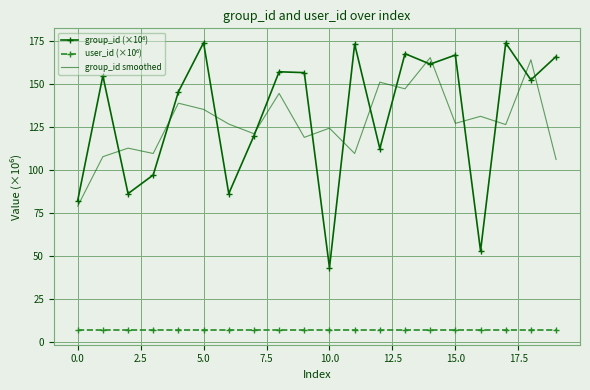

What is the maximum value shown in the chart?

173.8